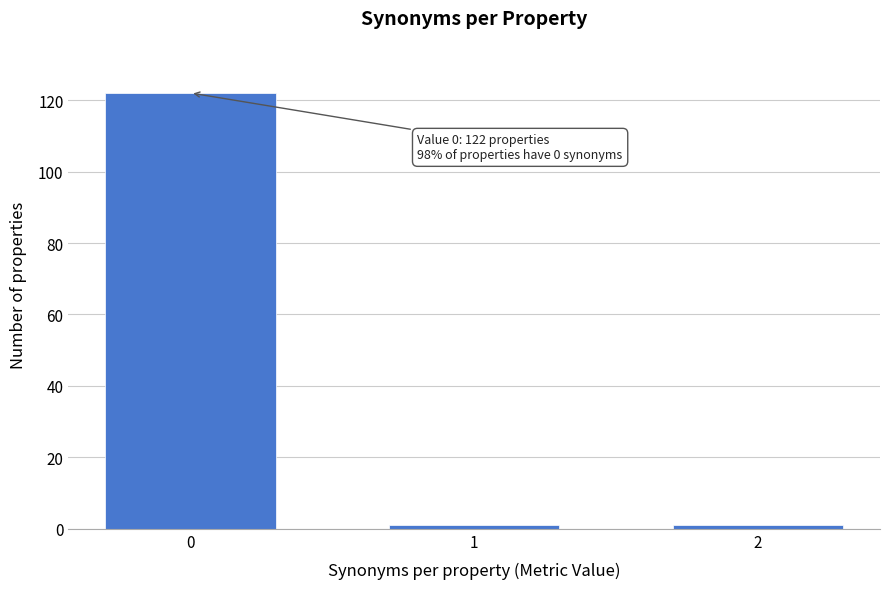

Reading left to right, transcribe all the data shown in this chart.

0=122	1=1	2=1